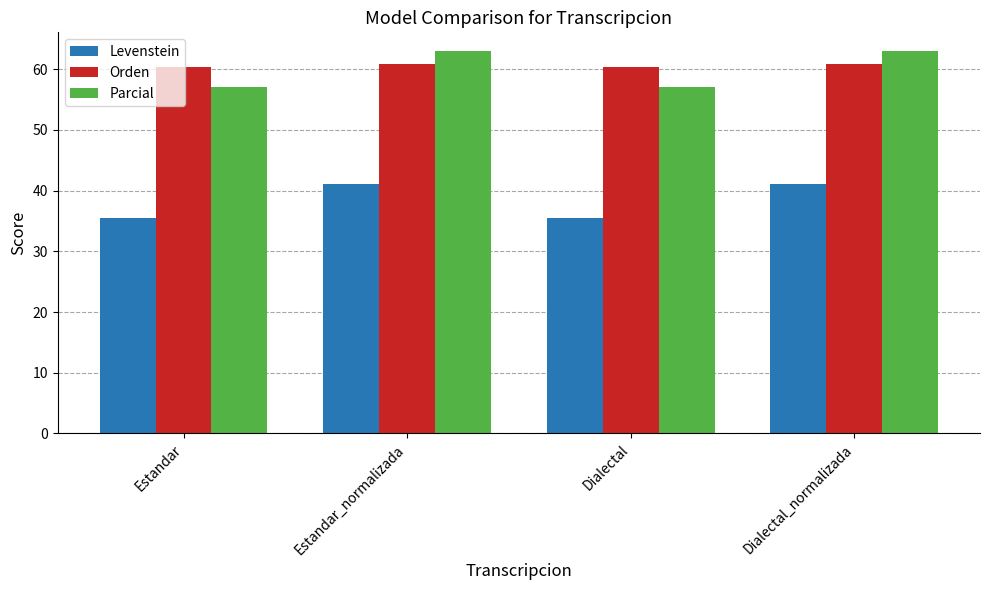

What position from the left is Dialectal?

3